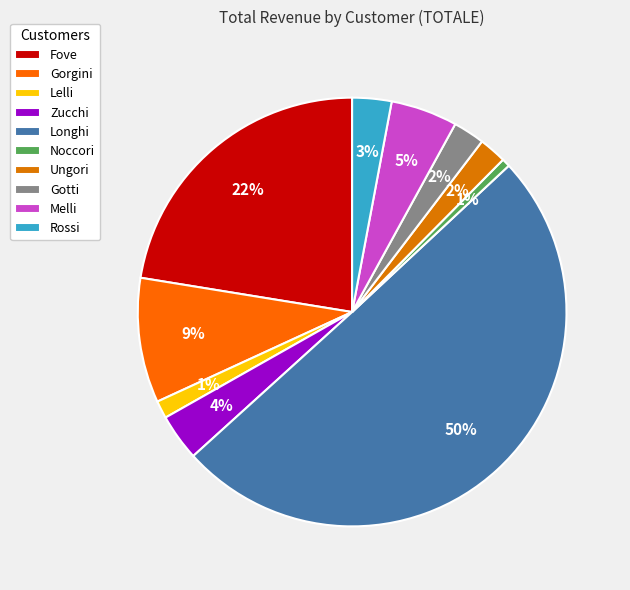

Count the number of slices in the pie.

10